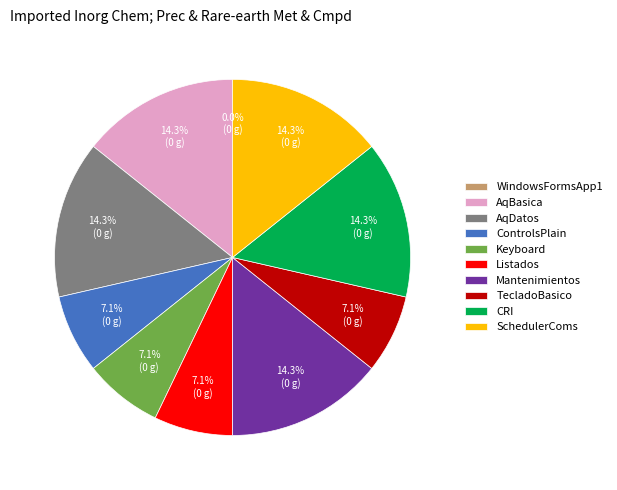

Rank the categories by value from lowest to highest.

WindowsFormsApp1, ControlsPlain, Keyboard, Listados, TecladoBasico, AqBasica, AqDatos, Mantenimientos, CRI, SchedulerComs